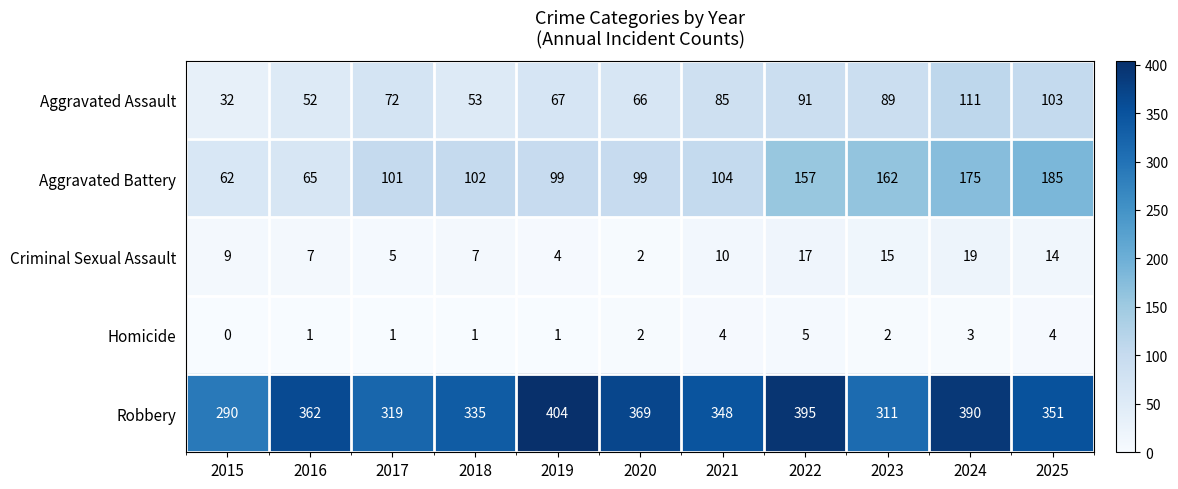

What is the approximate value of Robbery at 2024, to the nearest 10?

390